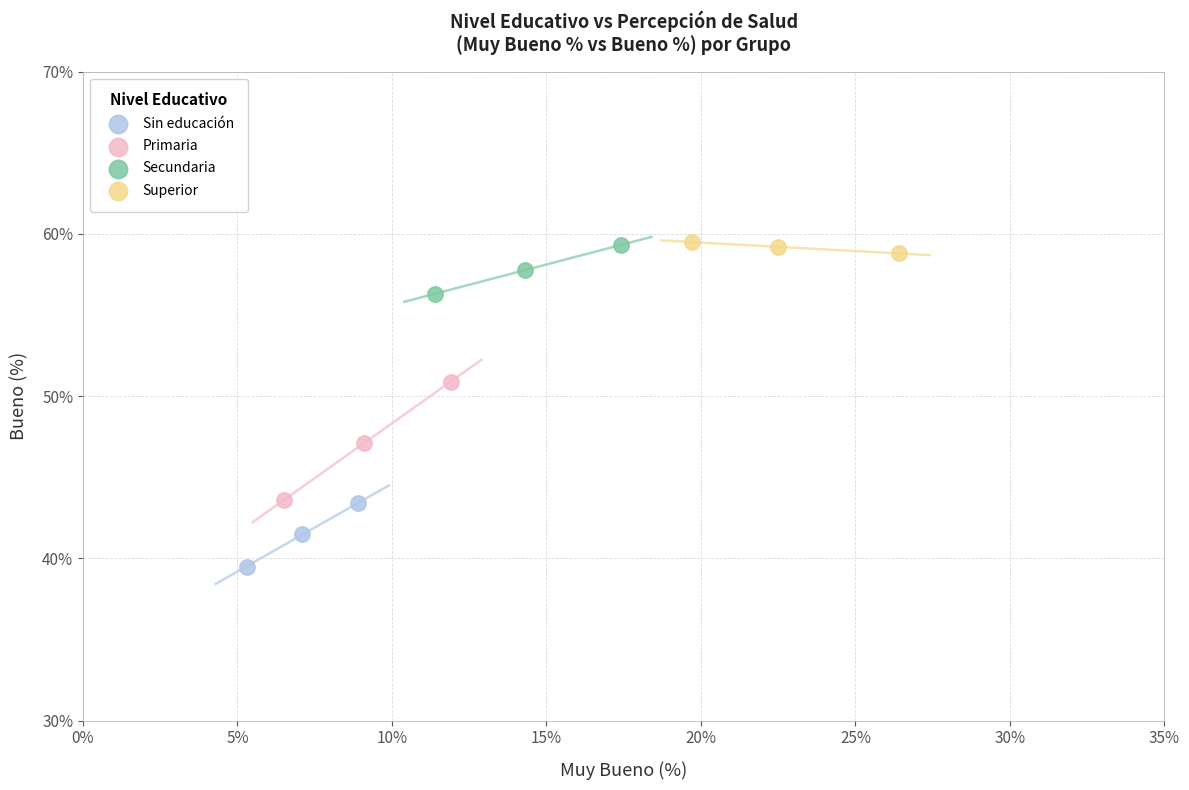

Which series has the widest spread of Y values?

Primaria